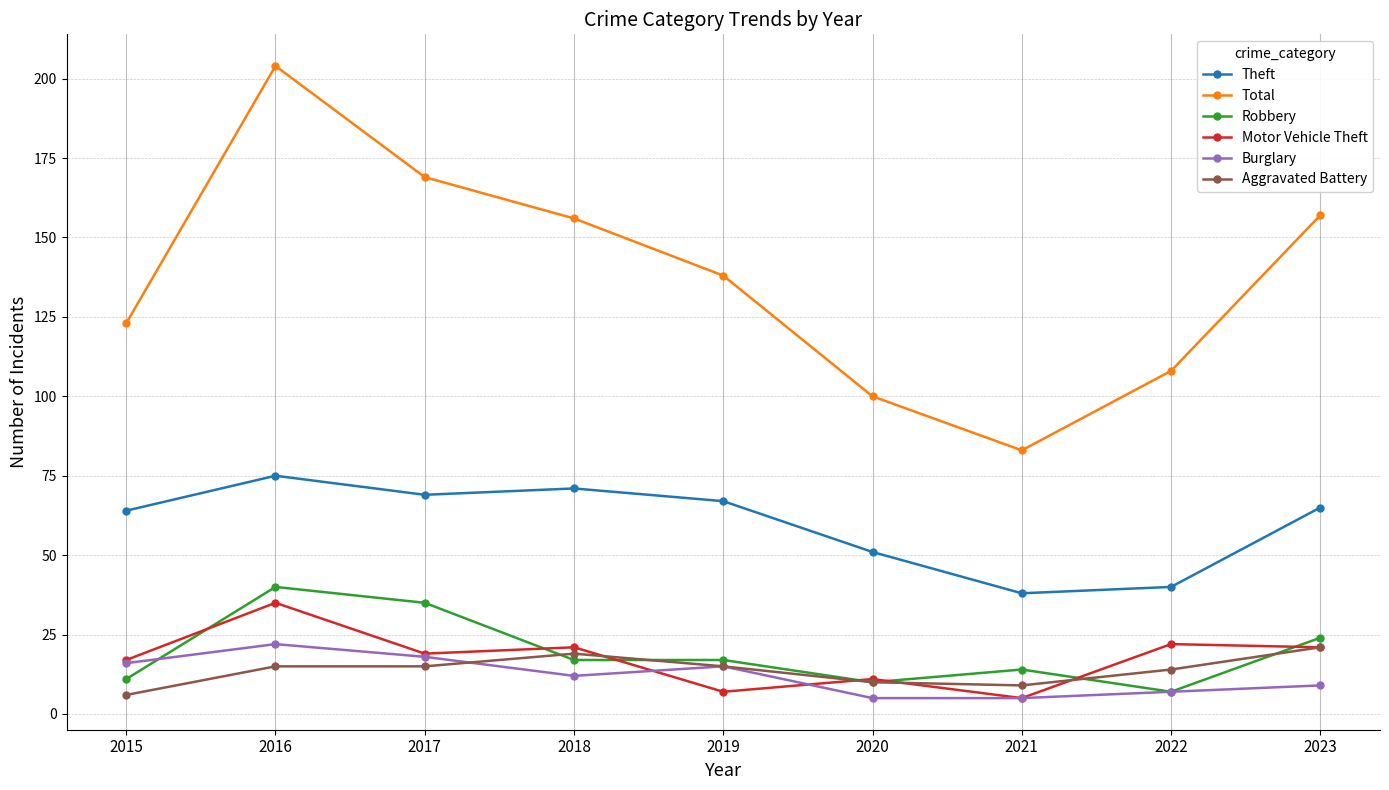

What is the total value across all series at 2021?

154